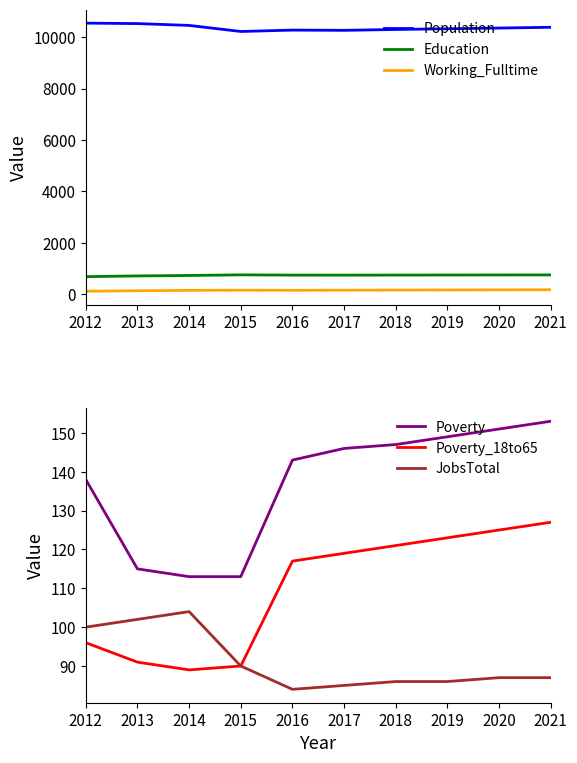

Which has a higher value, 2014 or 2015?

2014